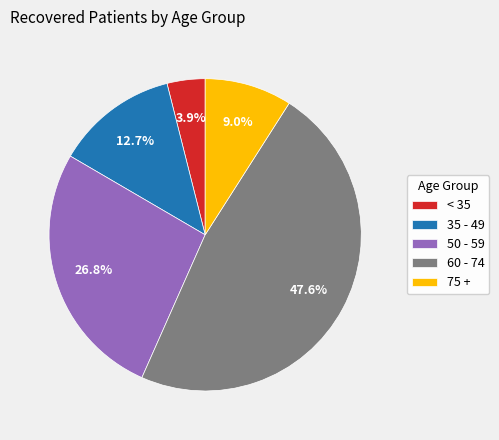

How many slices are in this pie chart?

5